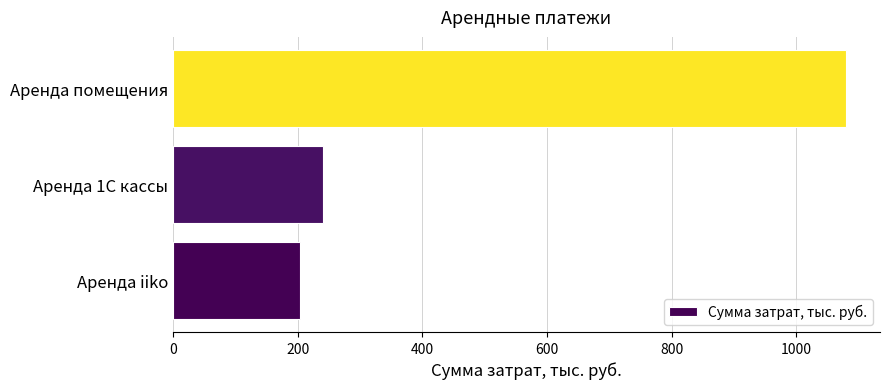

True or false: the data shows 1080 at Аренда помещения.

True